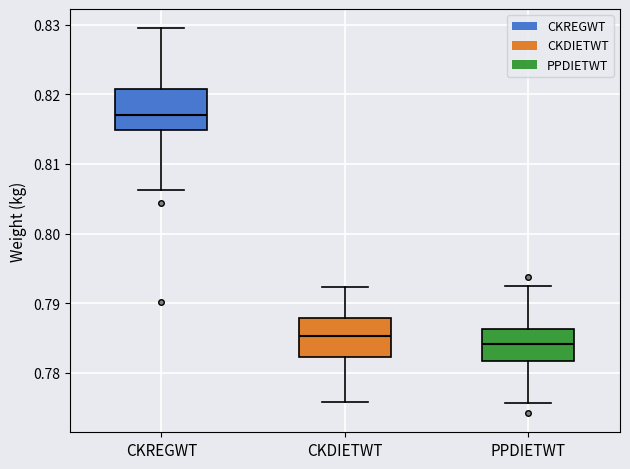

Reading left to right, transcribe this box plot: for each box, give where its median line is, the range the box spans, and where its two whiskers end, as read against the y-axis. The values are not printed on the chart, so give them approximately, as read against the axis.

CKREGWT: median 0.817, box 0.815 to 0.821, whiskers 0.806 to 0.830
CKDIETWT: median 0.785, box 0.782 to 0.788, whiskers 0.776 to 0.792
PPDIETWT: median 0.784, box 0.782 to 0.786, whiskers 0.776 to 0.793